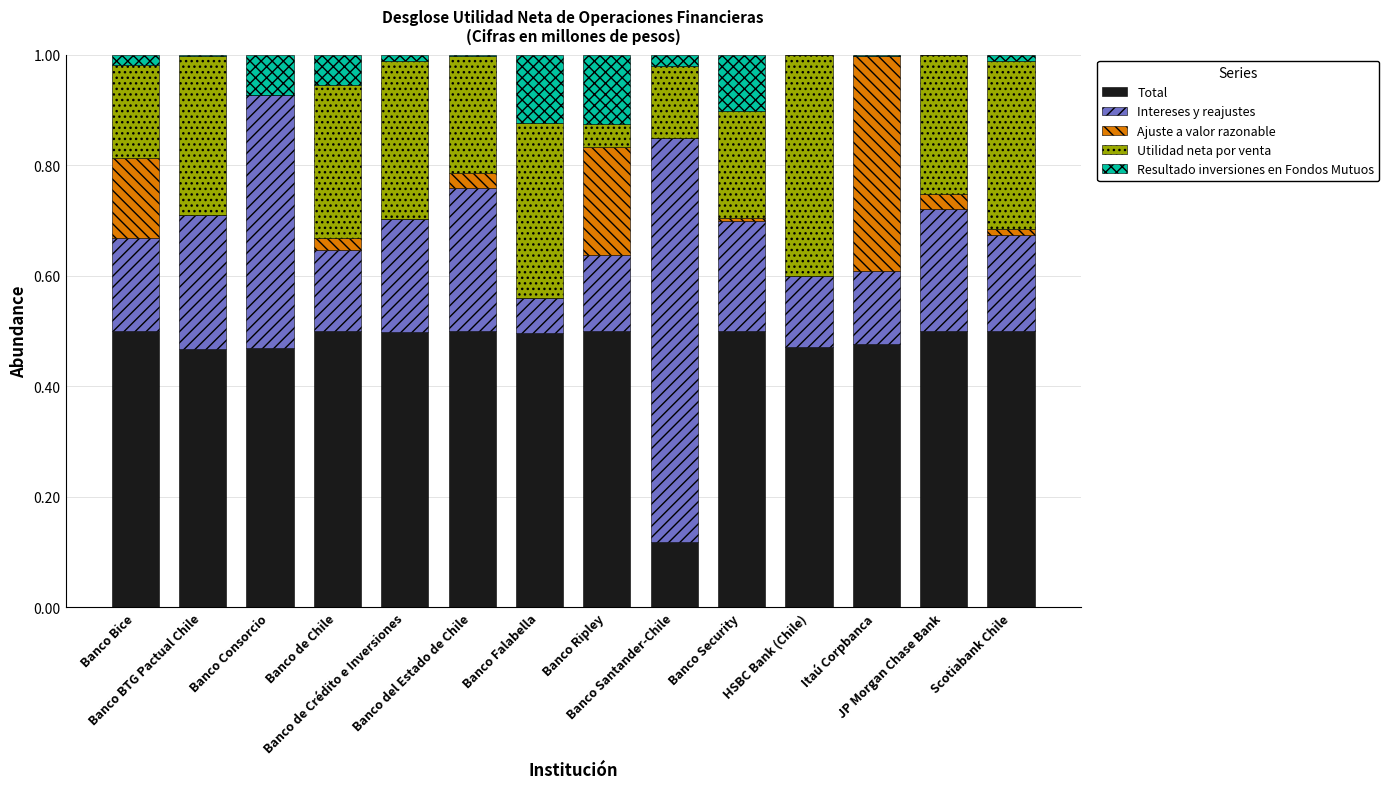

How many series are shown in this chart?

5